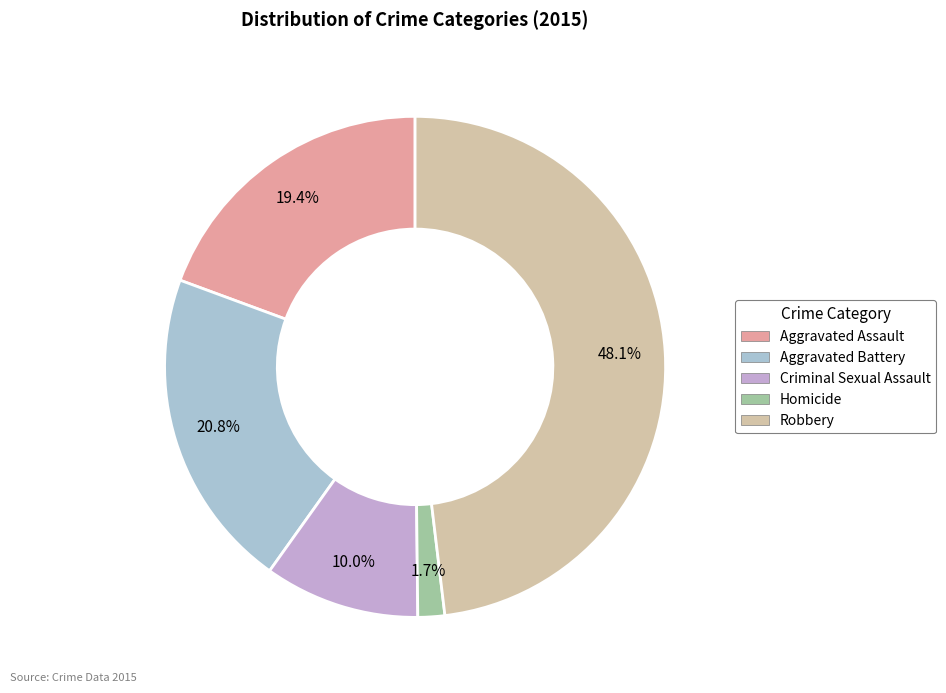

Do Robbery and Homicide together represent more than half of the pie?

No